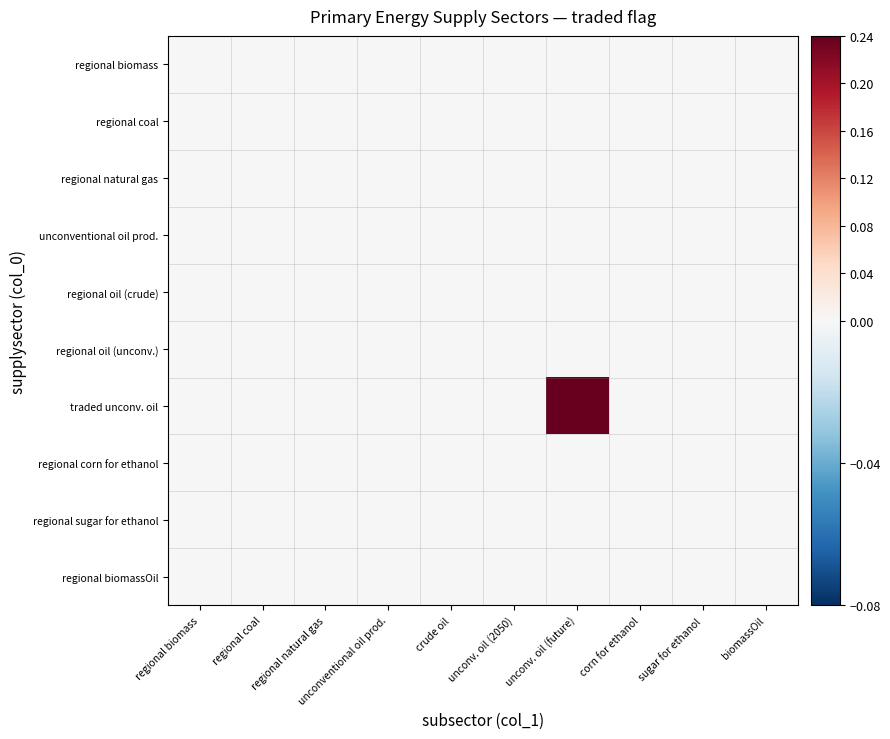

At how many categories does at least one series exceed 0?

1